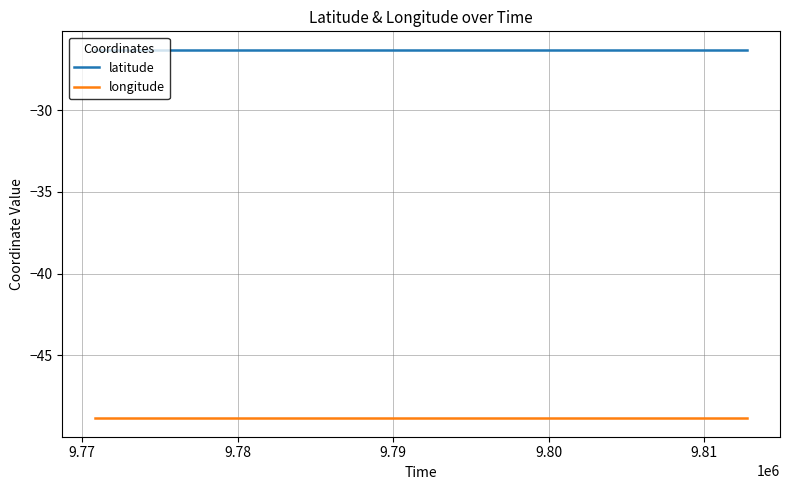

What is the minimum value for longitude?

-48.8